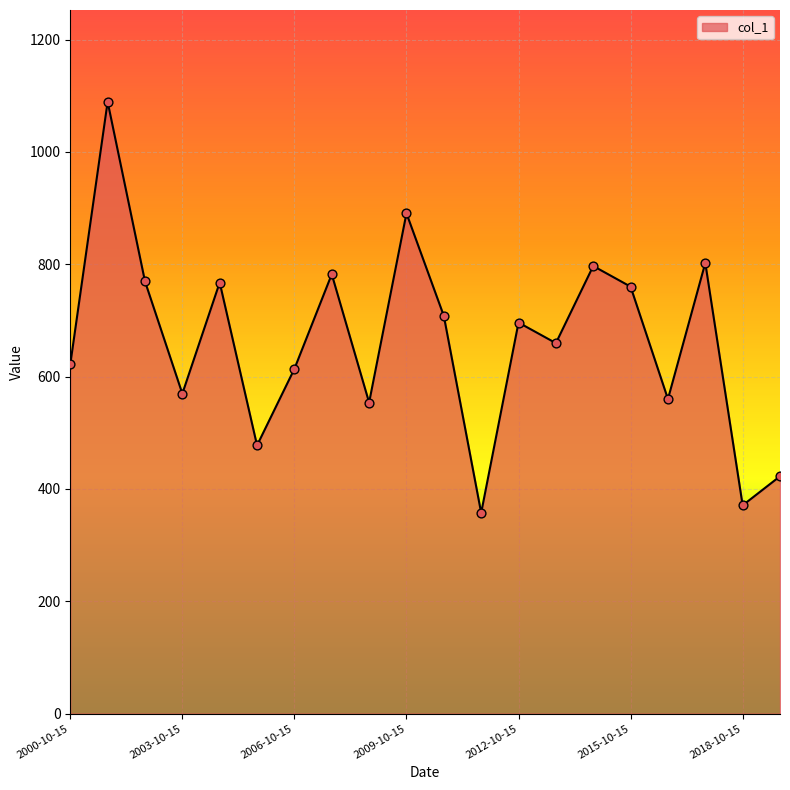

What is the maximum value shown in the chart?

1089.2